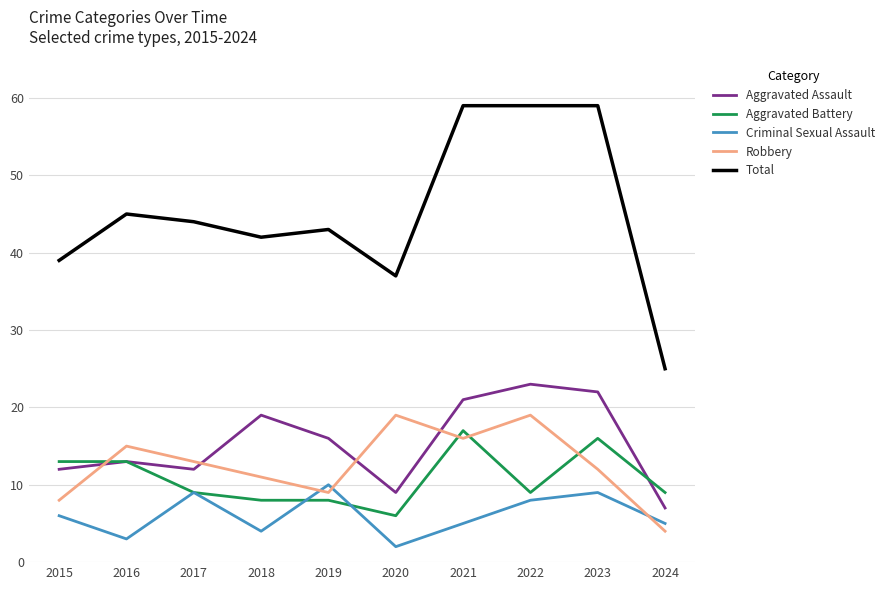

The Criminal Sexual Assault series shows 17 at 2019. True or false?

False